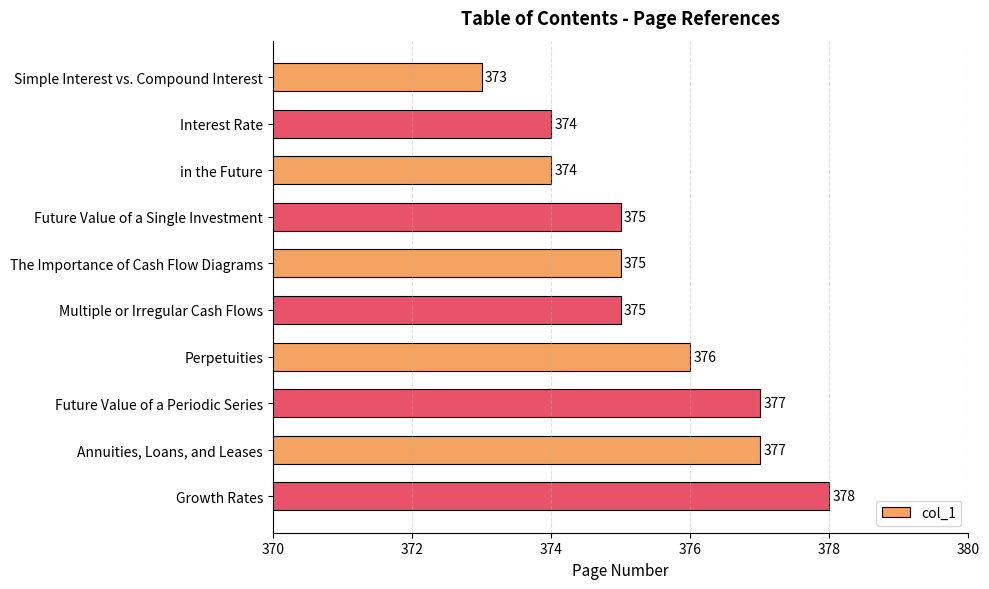

What is the sum of the values at The Importance of Cash Flow Diagrams and Interest Rate?

749